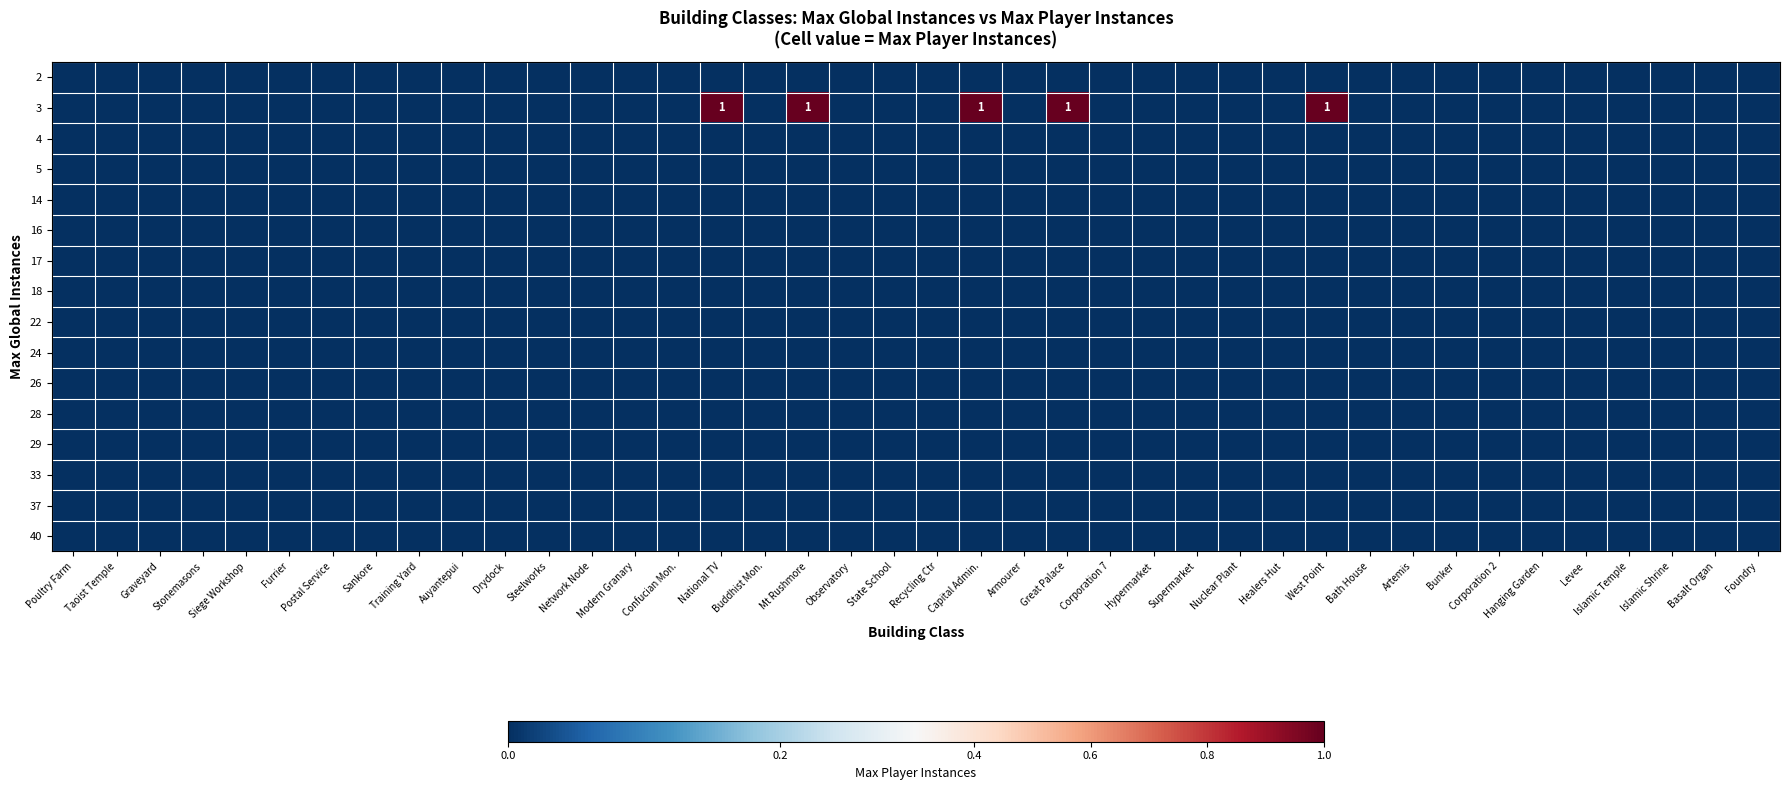

At how many categories does at least one series exceed 0?

5